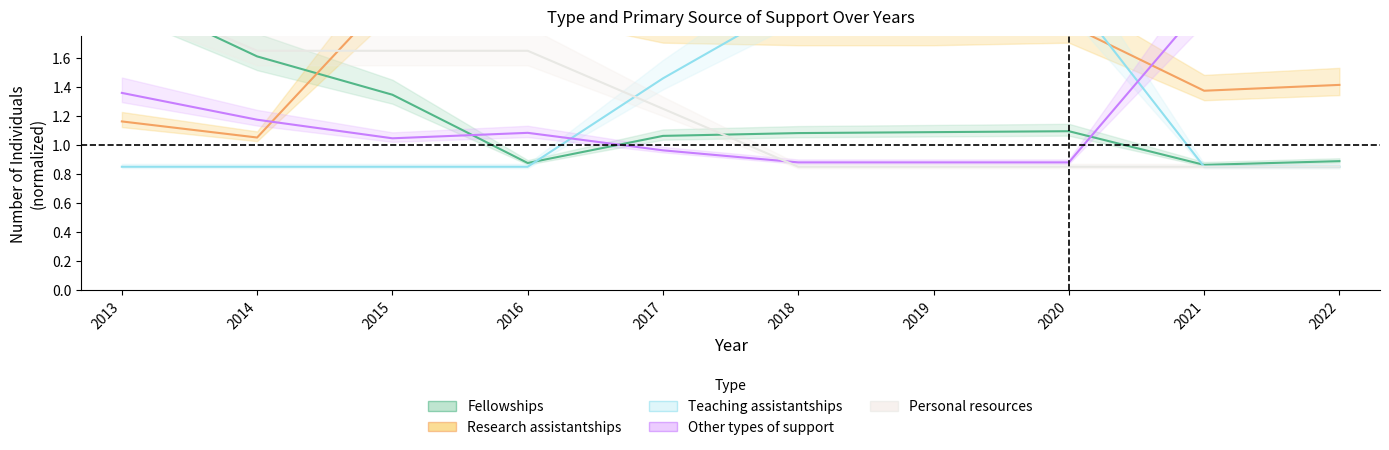

What is the difference between the highest and lowest values at 2017?

0.9